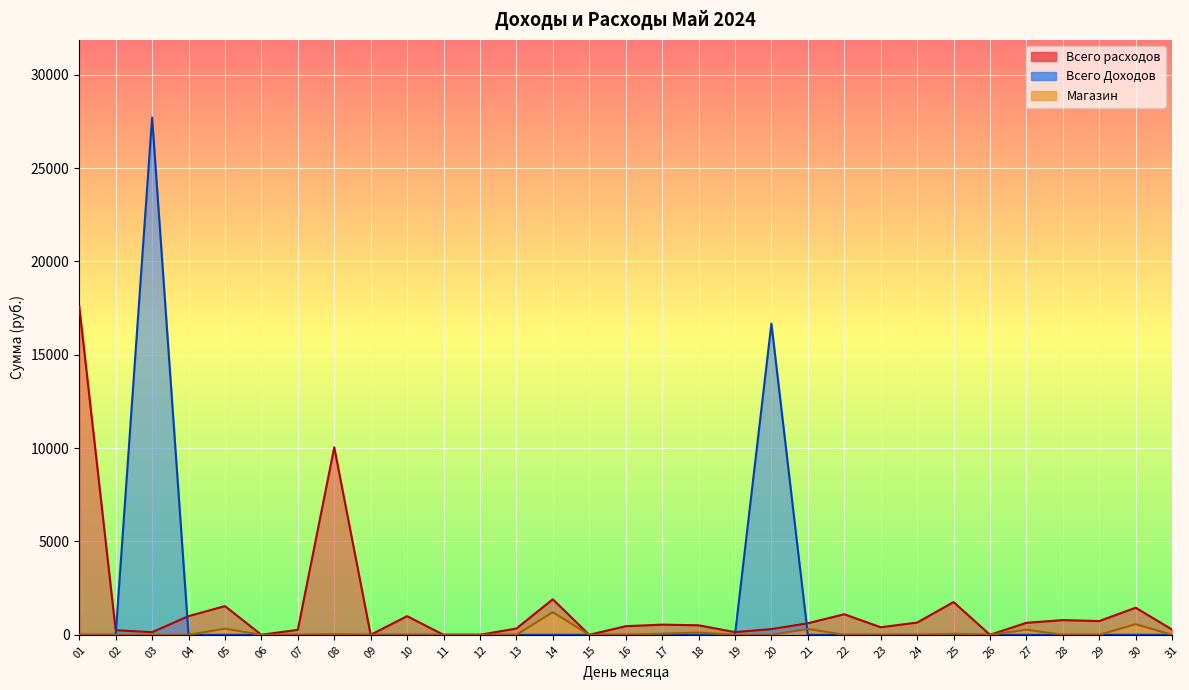

At which category does Магазин reach its first local valley?

26